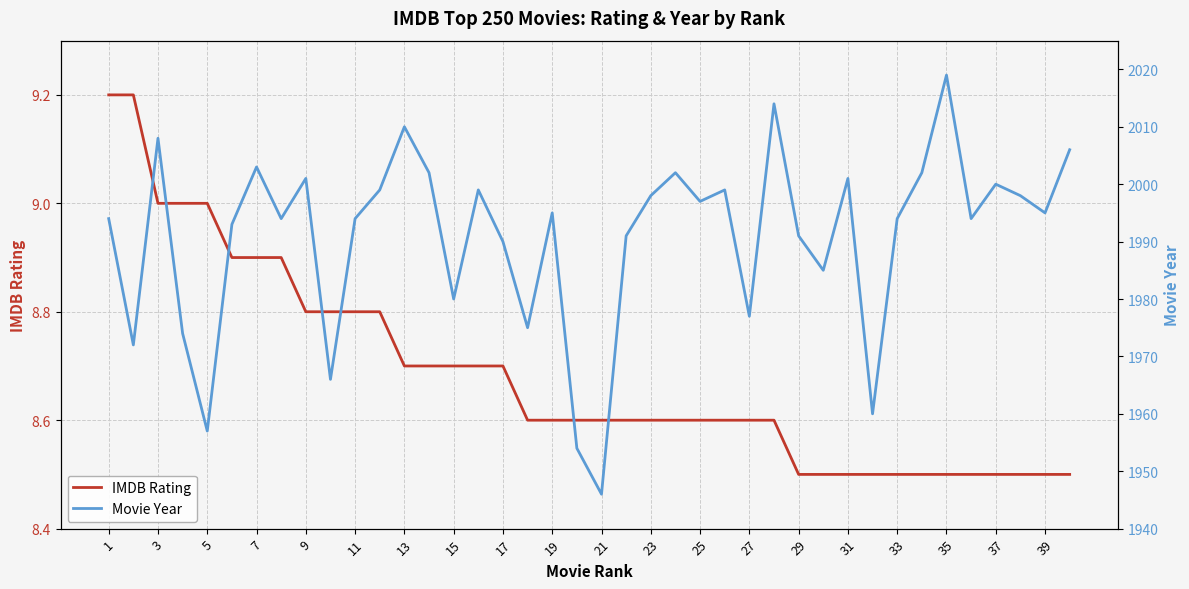

What value does the IMDB Rating series have at 29?

8.5